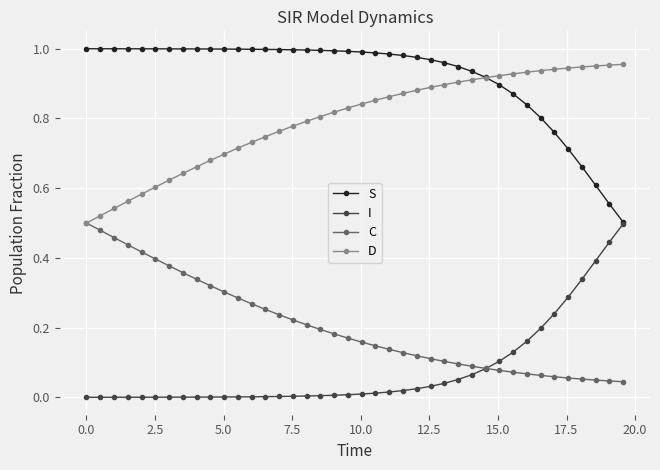

True or false: C and S intersect in this chart.

False